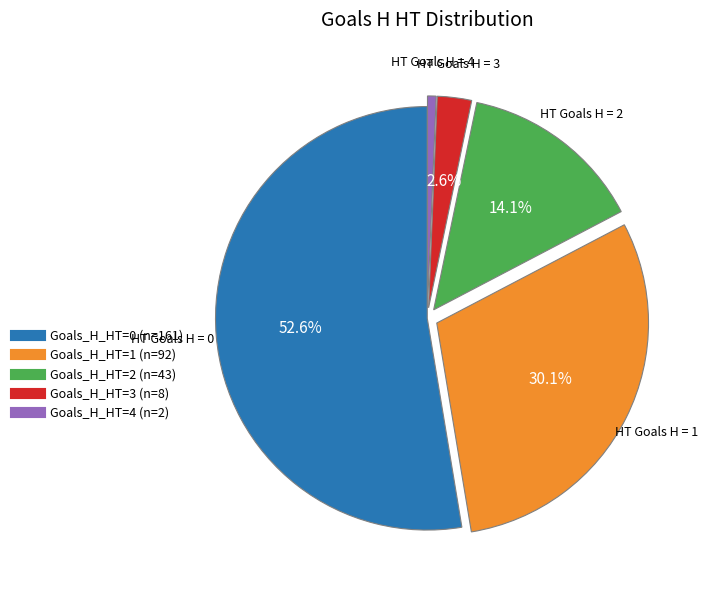

How many segments does this pie chart have?

5